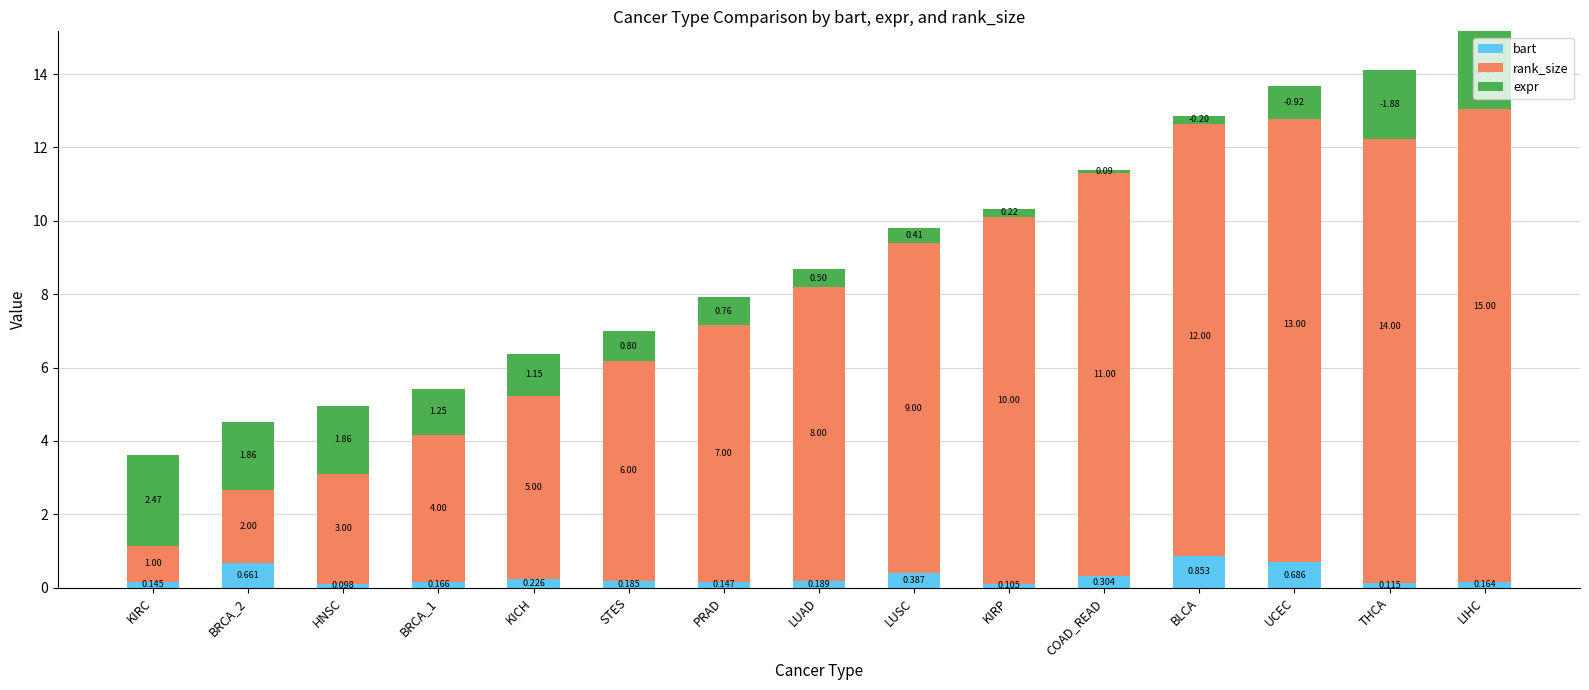

The rank_size series shows 10.0 at KIRP. True or false?

True